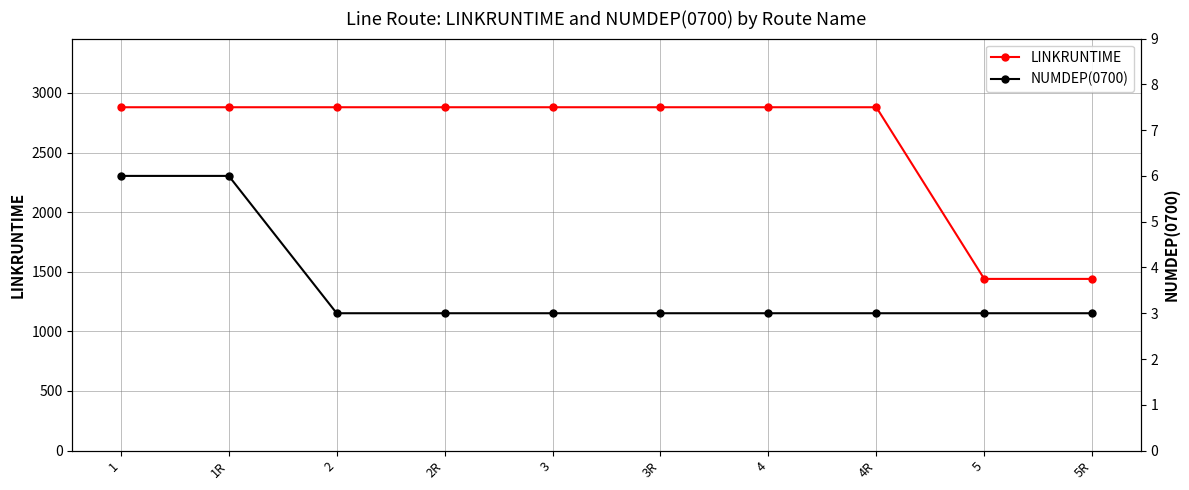

What is the highest value of the NUMDEP(0700) series?

6